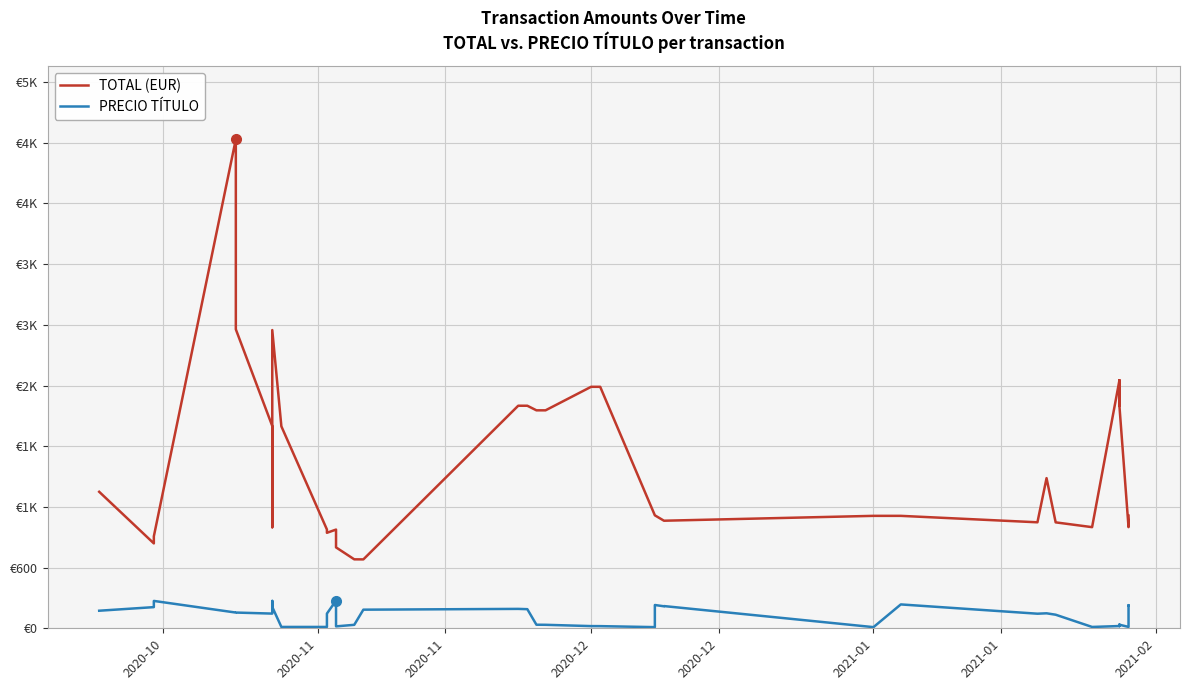

How many distinct data groups are displayed?

2